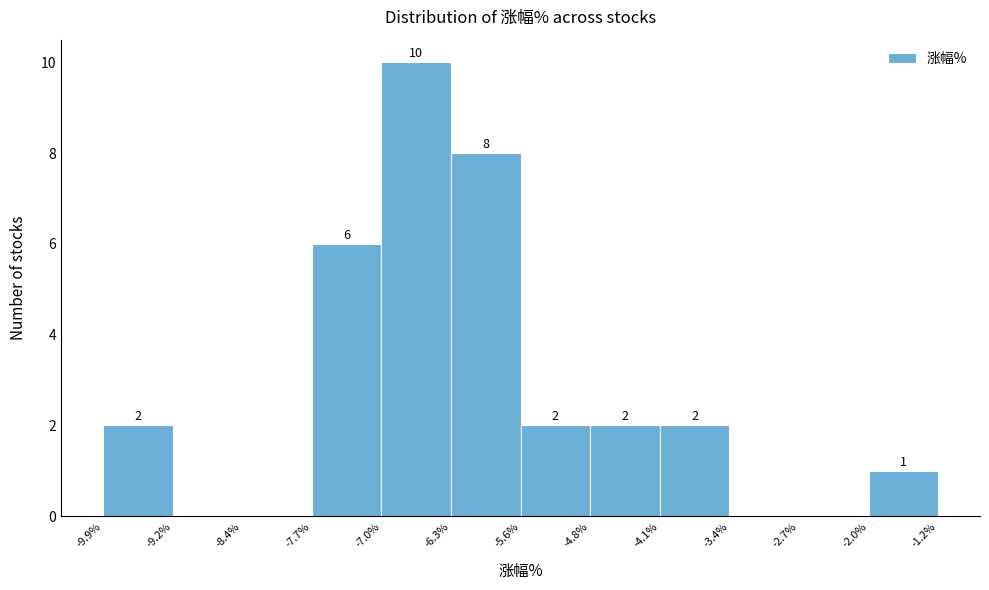

Over which range of the x-axis is the bar tallest?

-7.0% to -6.3%